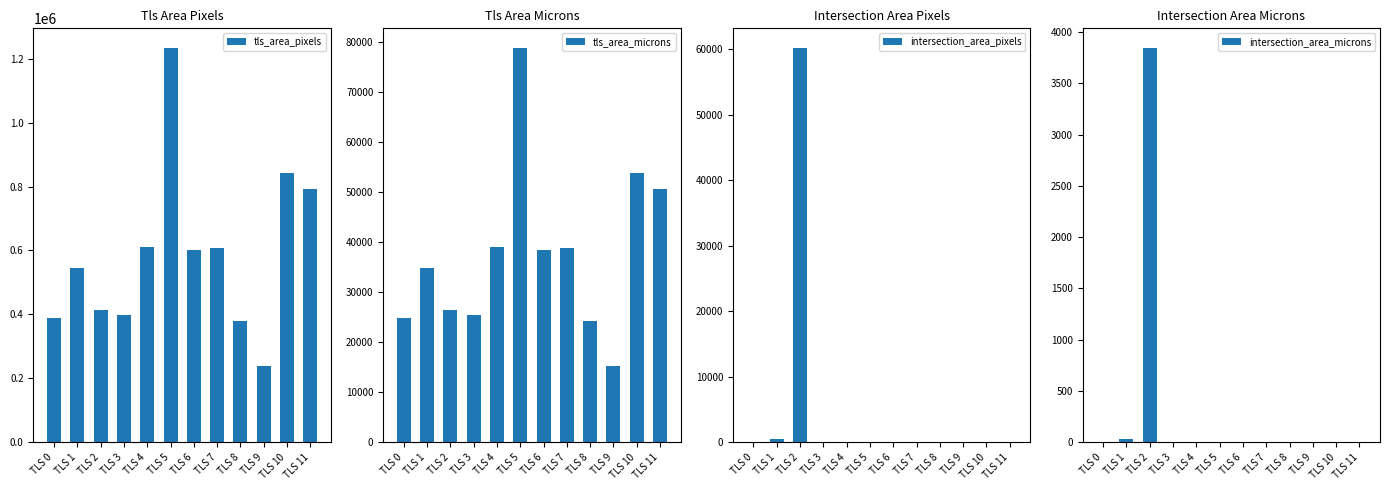

What is the total value across all series at TLS 8?

403482.8